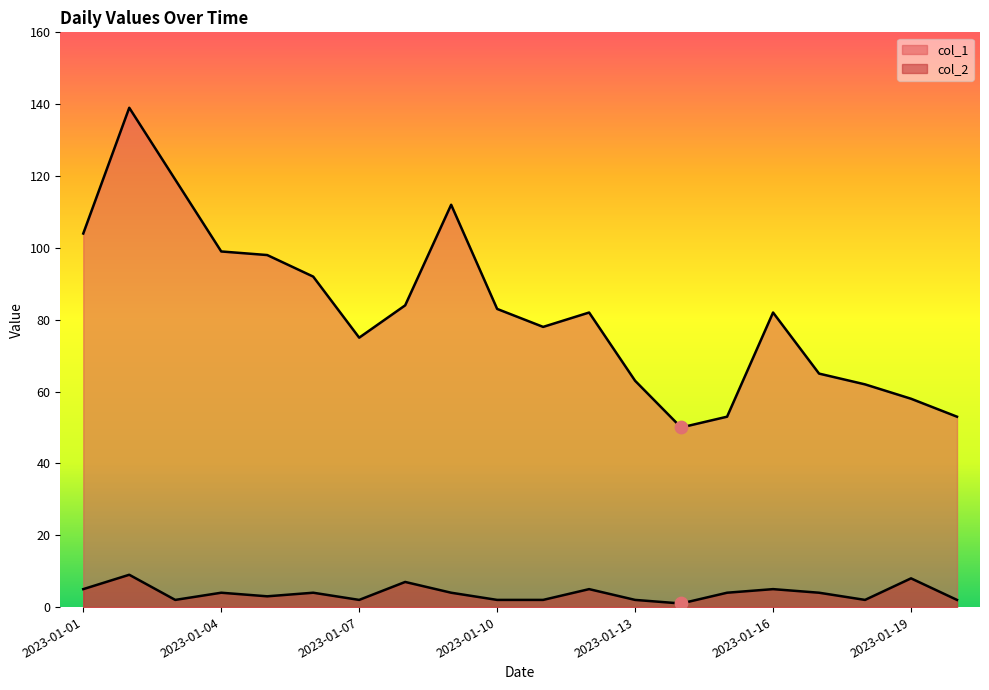

Which series has the largest total across all categories?

col_1